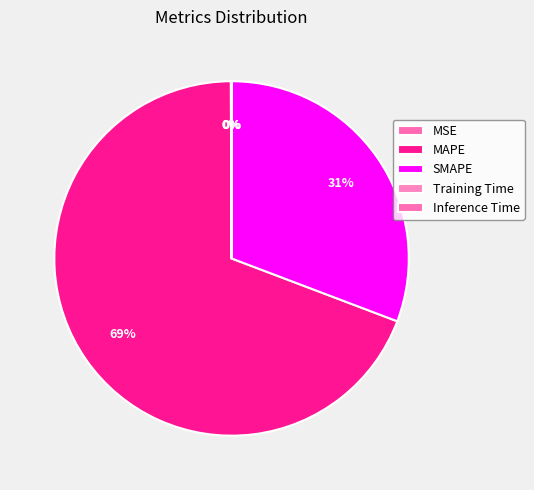

Which slice is the largest?

MAPE